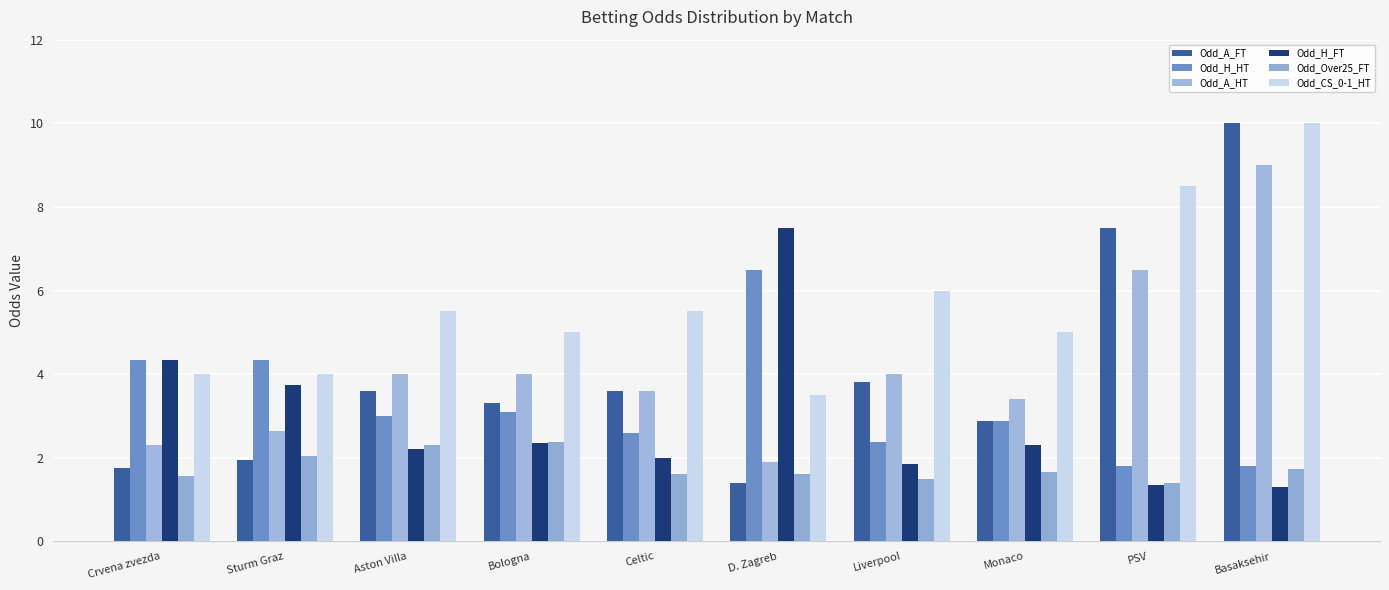

What is the total value across all series at Monaco?

18.1